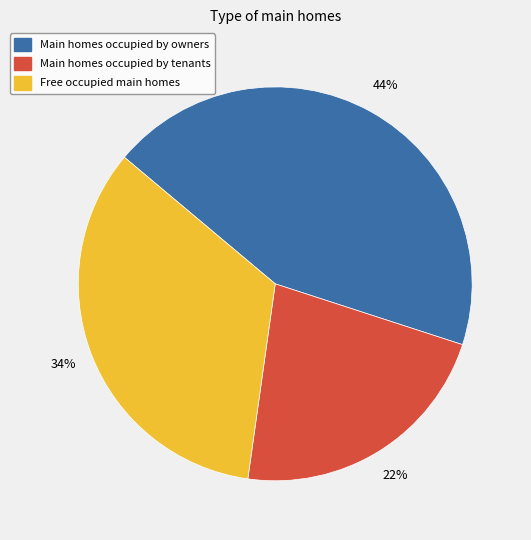

Between Main homes occupied by owners and Free occupied main homes, which is larger?

Main homes occupied by owners